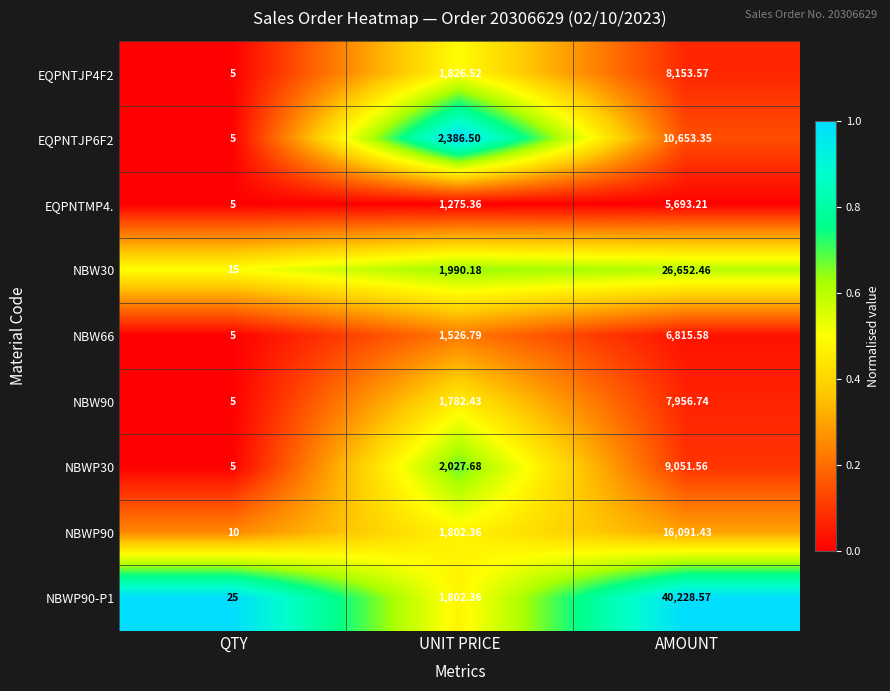

At which label does NBW30 first exceed 1990?

UNIT PRICE